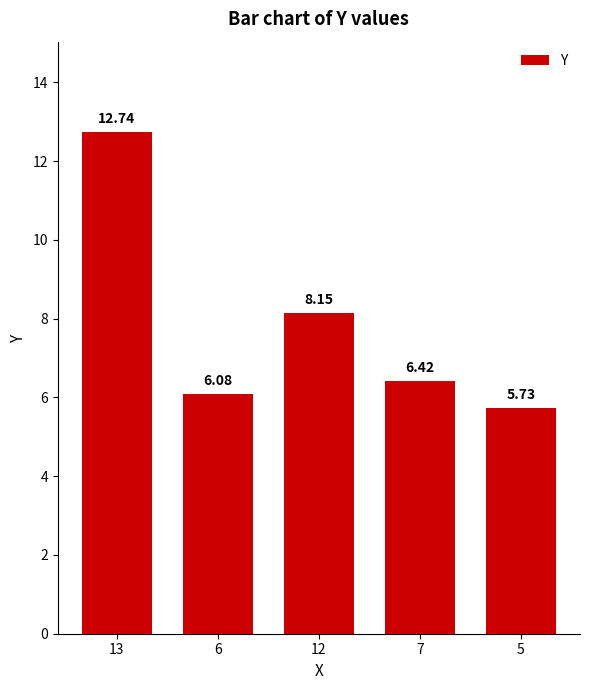

What is the label of the 2nd bar from the left?

6